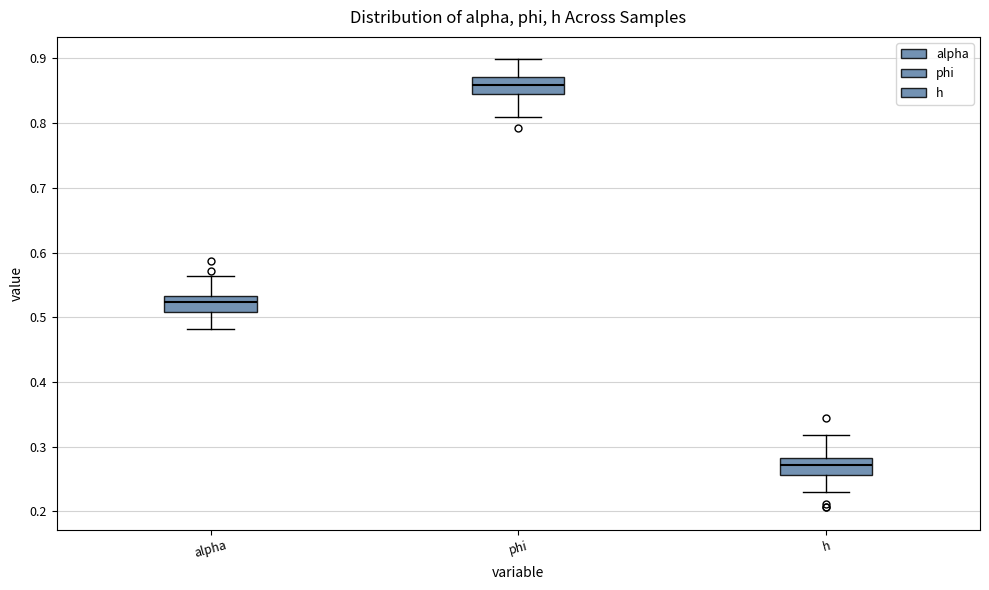

Reading left to right, transcribe this box plot: for each box, give where its median line is, the range the box spans, and where its two whiskers end, as read against the y-axis. The values are not printed on the chart, so give them approximately, as read against the axis.

alpha: median 0.52, box 0.51 to 0.53, whiskers 0.48 to 0.56
phi: median 0.86, box 0.85 to 0.87, whiskers 0.81 to 0.90
h: median 0.27, box 0.26 to 0.28, whiskers 0.23 to 0.32